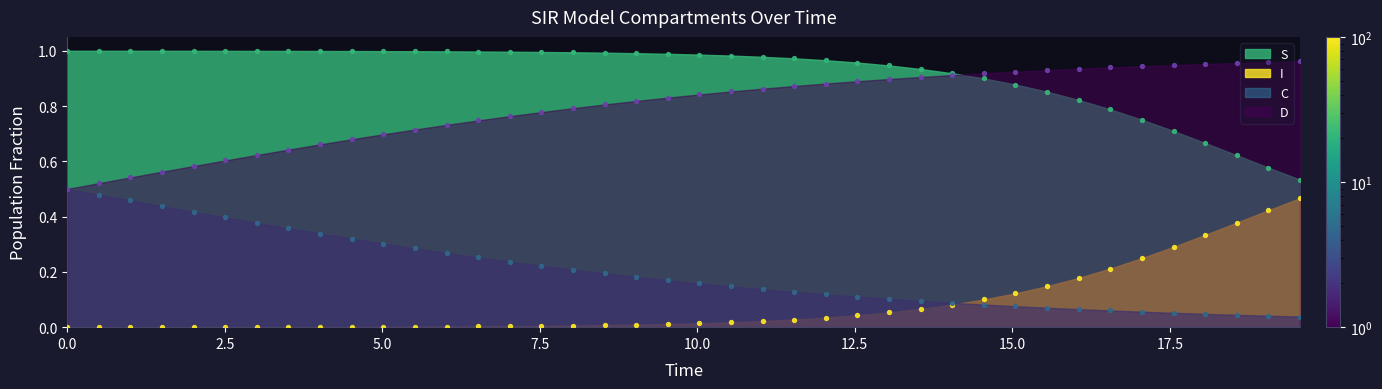

At how many categories does at least one series exceed 0?

40